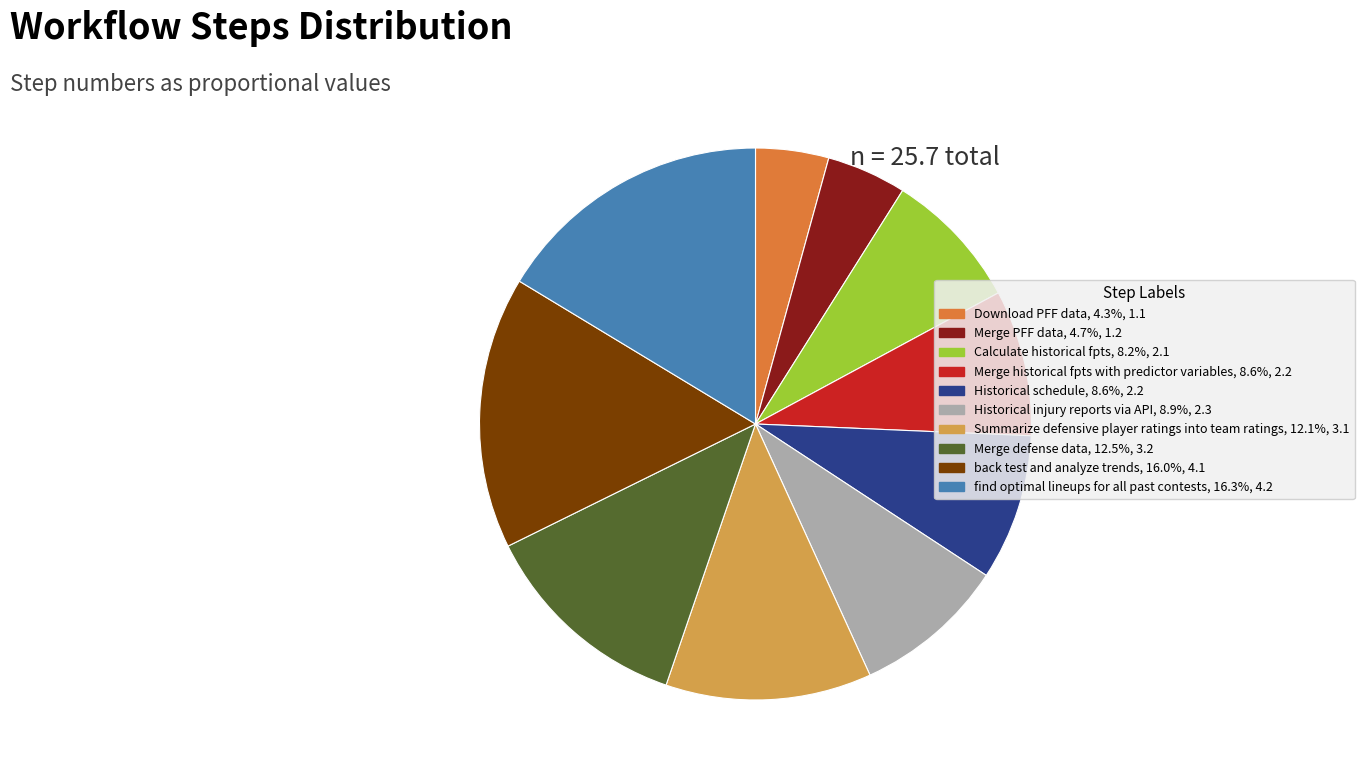

Between Download PFF data and find optimal lineups for all past contests, which is larger?

find optimal lineups for all past contests